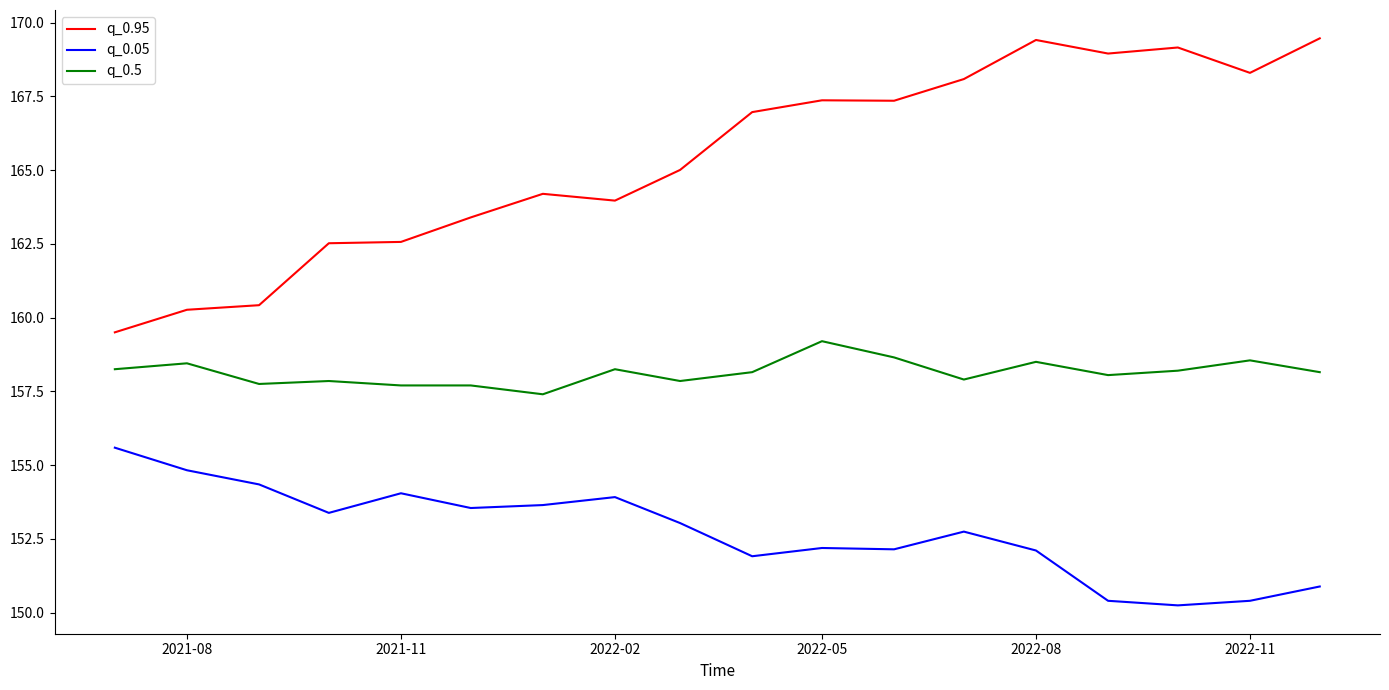

True or false: q_0.05 and q_0.95 cross at least once.

False